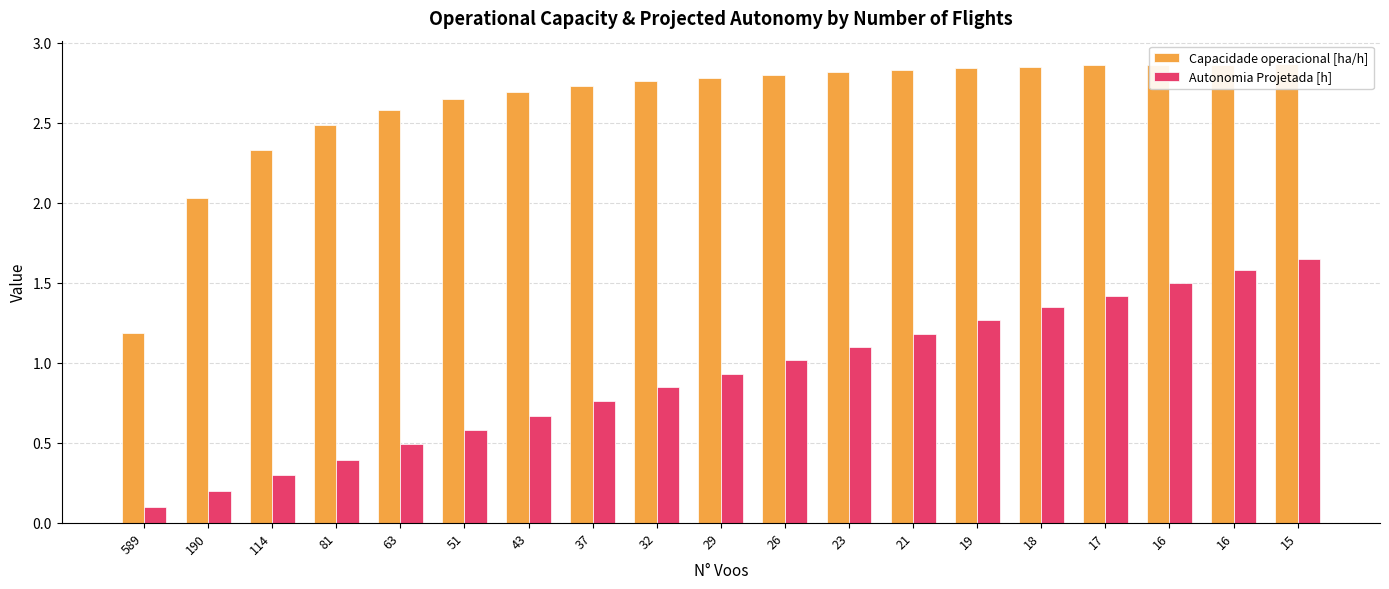

Which has a higher value, 37 or 16?

16